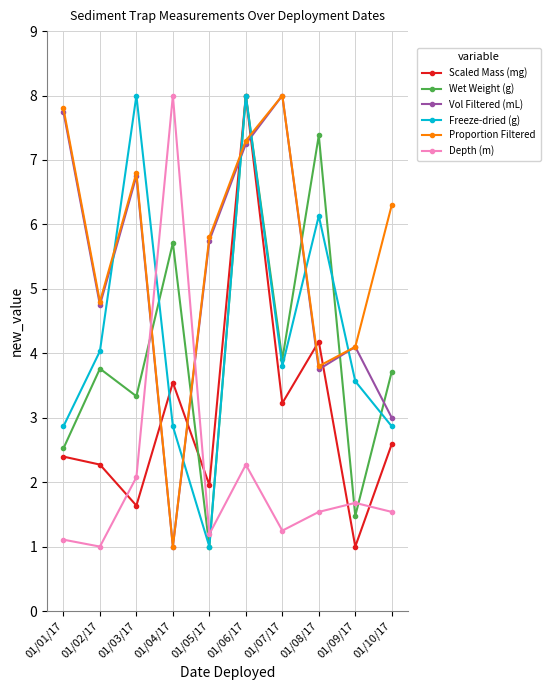

Read the Proportion Filtered value at 01/06/17.

7.3